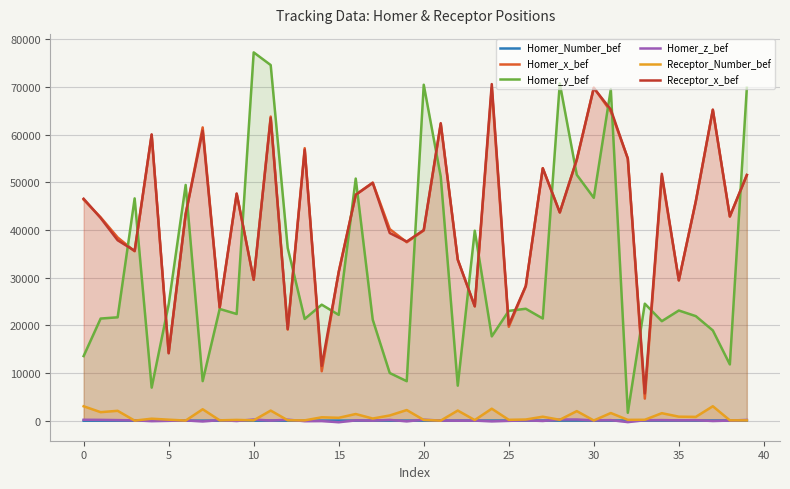

How many values in the Receptor_Number_bef series are below 452?

20